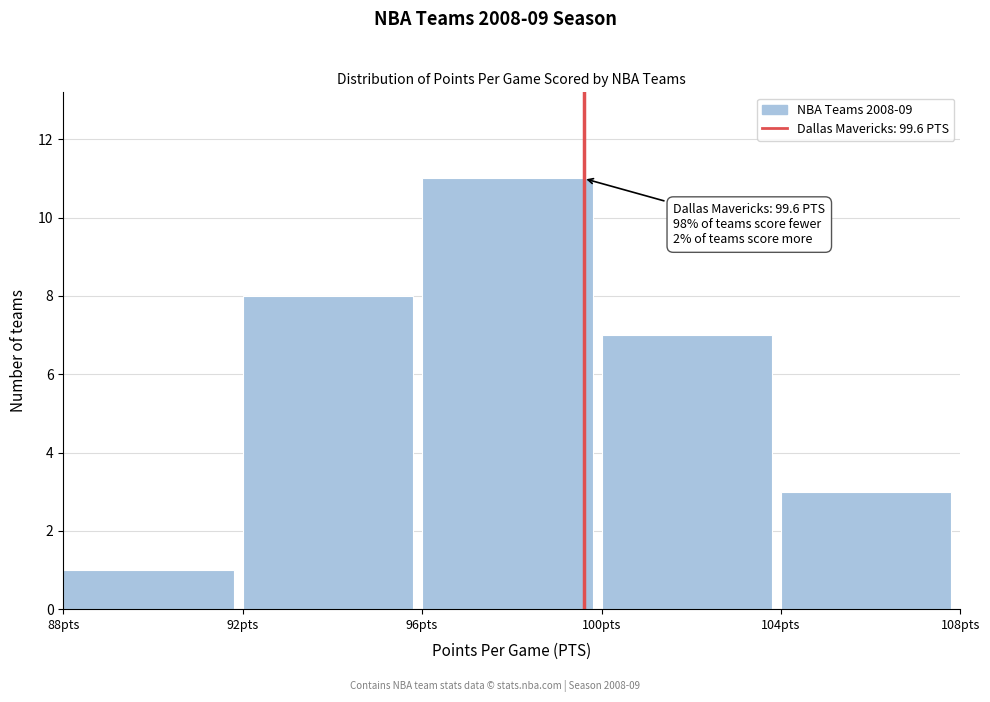

Which range on the x-axis has the tallest bar?

96 to 100